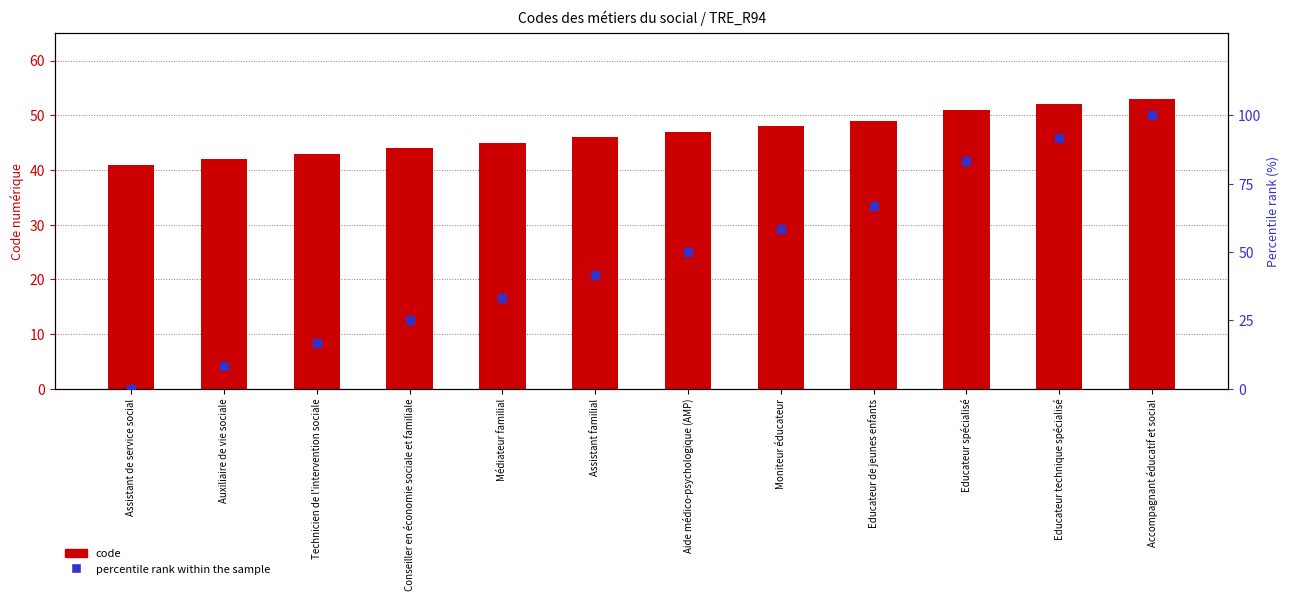

Which series has the largest Y range (max minus min)?

percentile rank within the sample